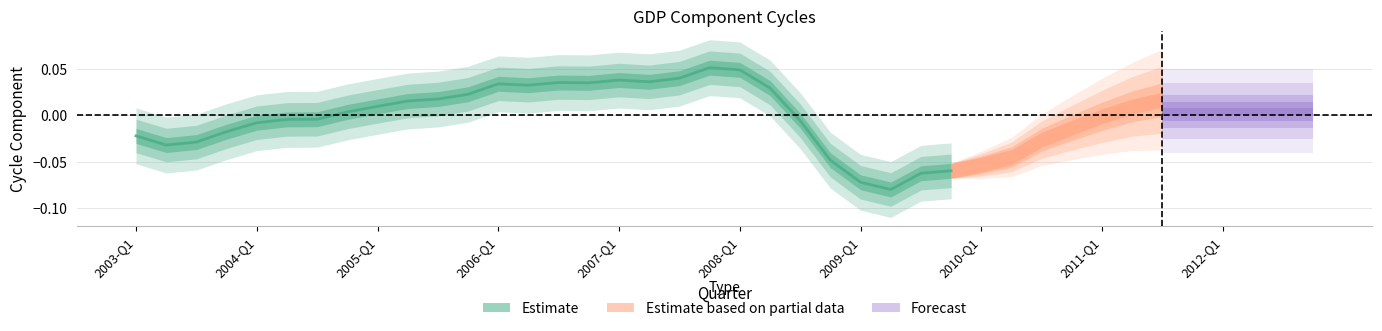

What position from the left is 10?

11